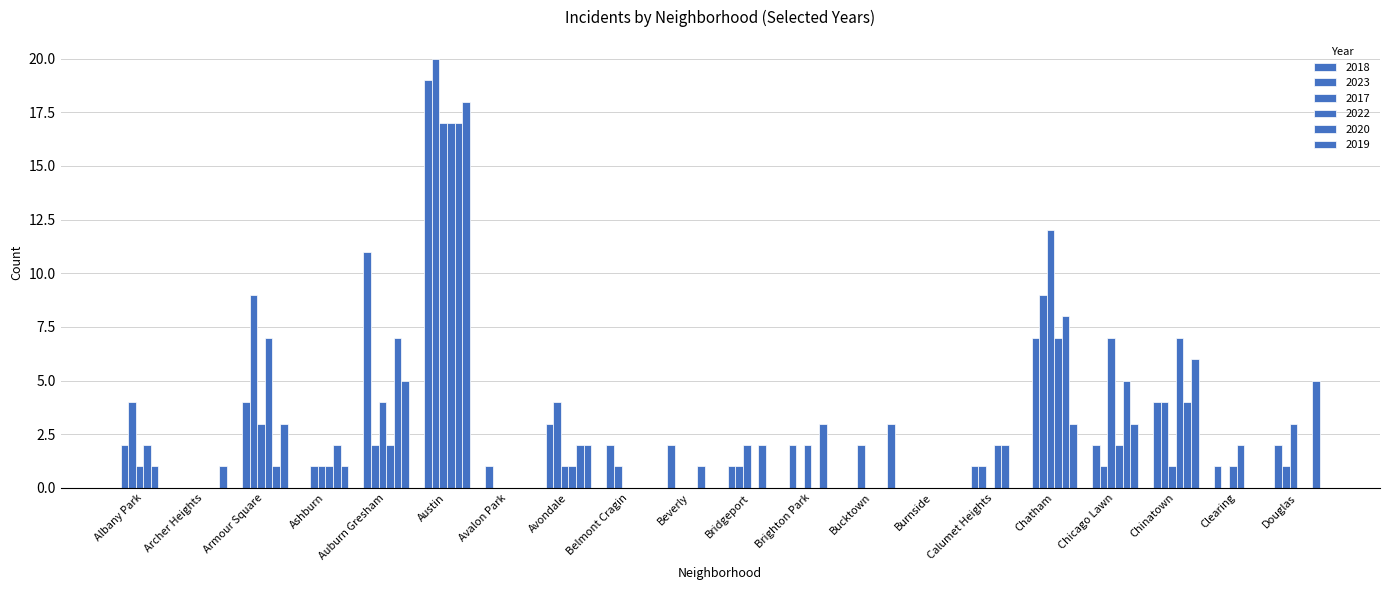

How many data points does each series have?

20